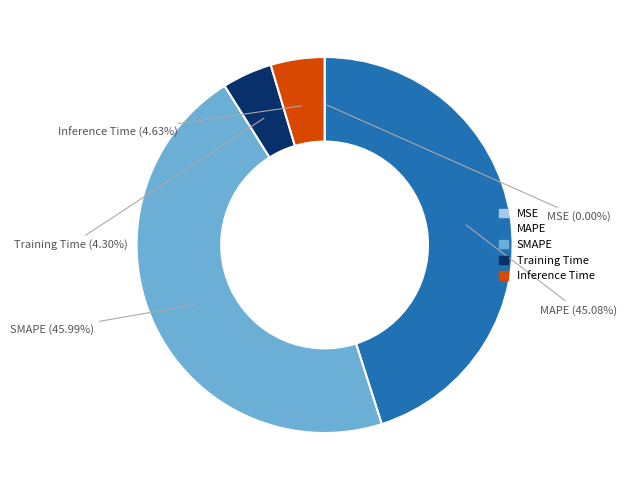

Which has a higher value, SMAPE or Inference Time?

SMAPE